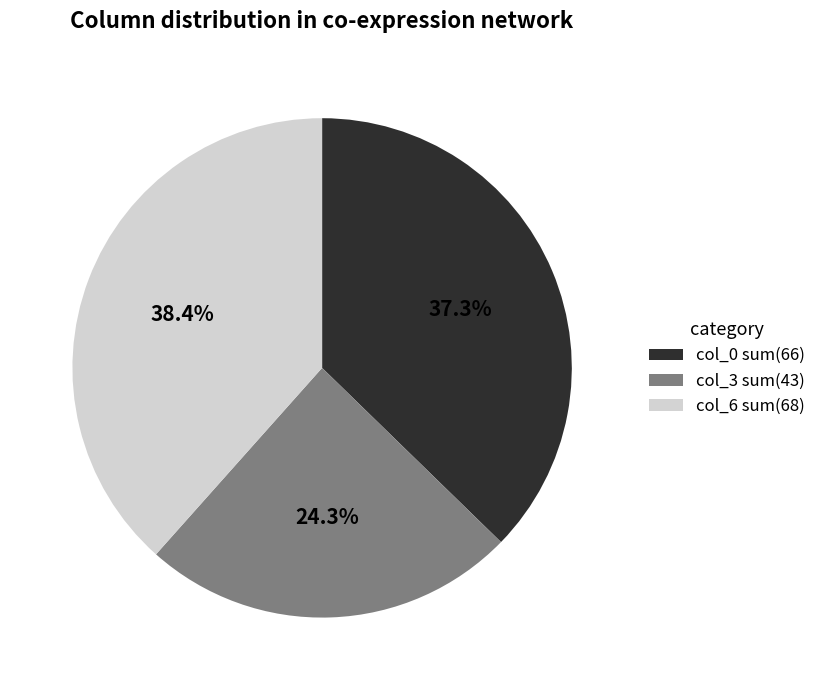

How many slices are in this pie chart?

3